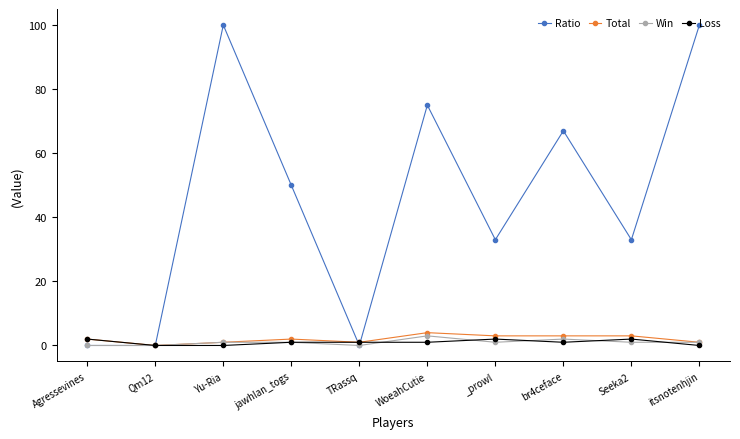

Rank the series by their maximum value, from highest to lowest.

Ratio, Total, Win, Loss